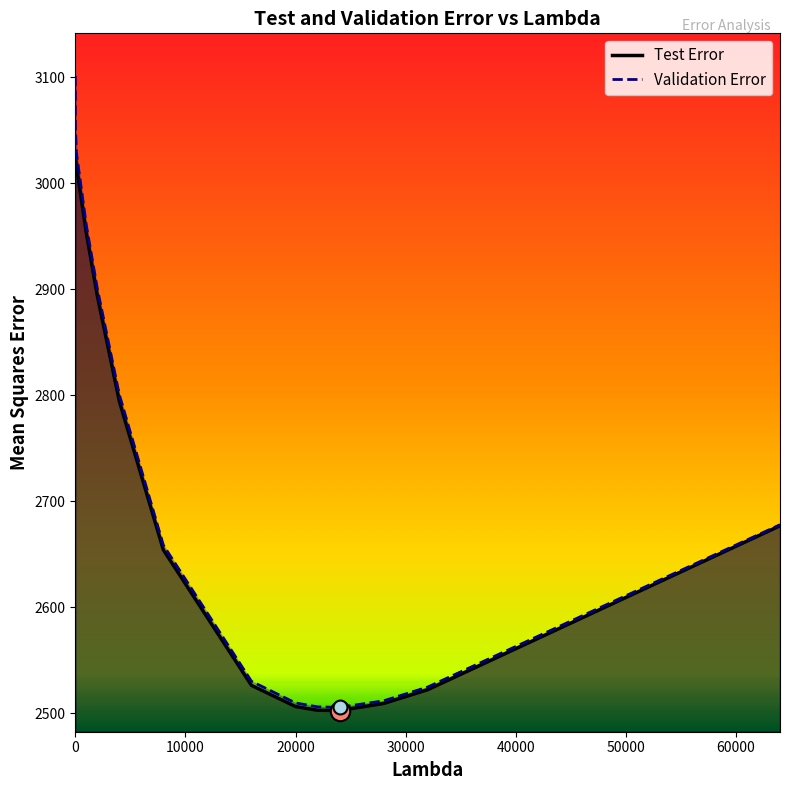

Reading left to right, extract all data points from this chart.

Test Error: 3025.2	3024.2	3016.2	2953.2	2893.8	2794.4	2654.2	2526.4	2506.5	2503.0	2502.7	2509.3	2522.3	2676.9
Validation Error: 3101.2	3054.7	3028.7	2960.4	2900.7	2800.5	2658.6	2530.3	2509.9	2506.2	2505.7	2511.9	2524.8	2677.9